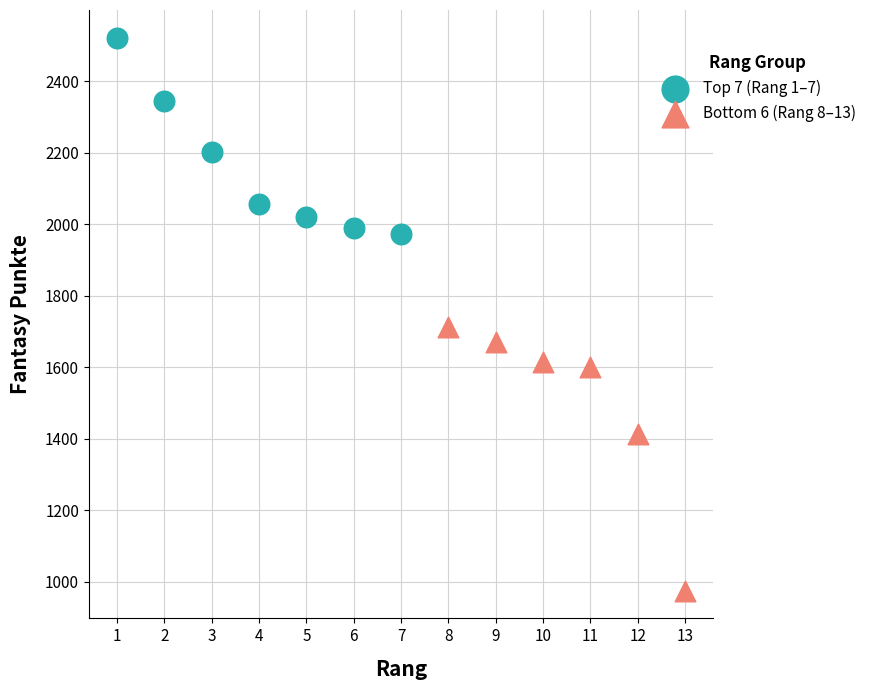

Which series reaches the maximum Y coordinate?

Top 7 (Rang 1–7)